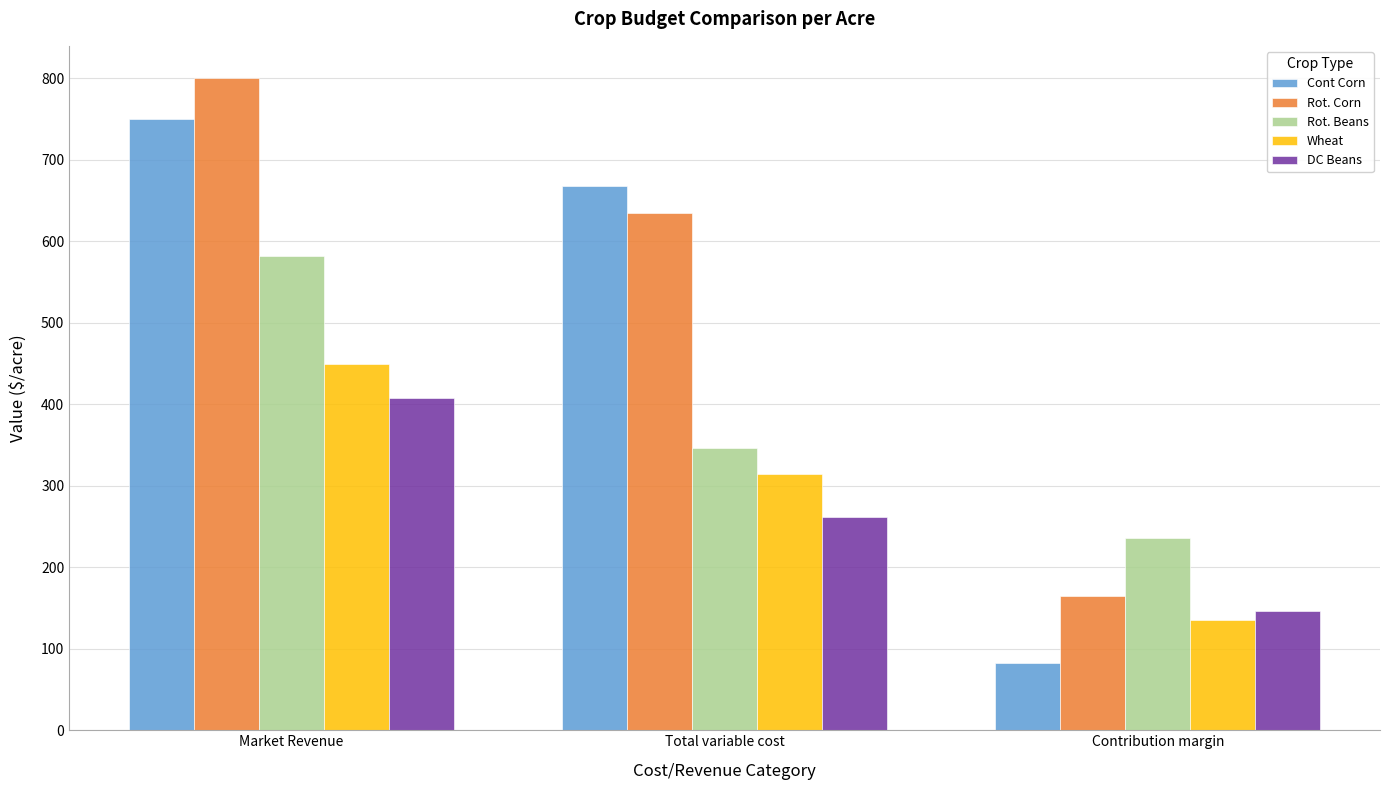

How many distinct data groups are displayed?

5